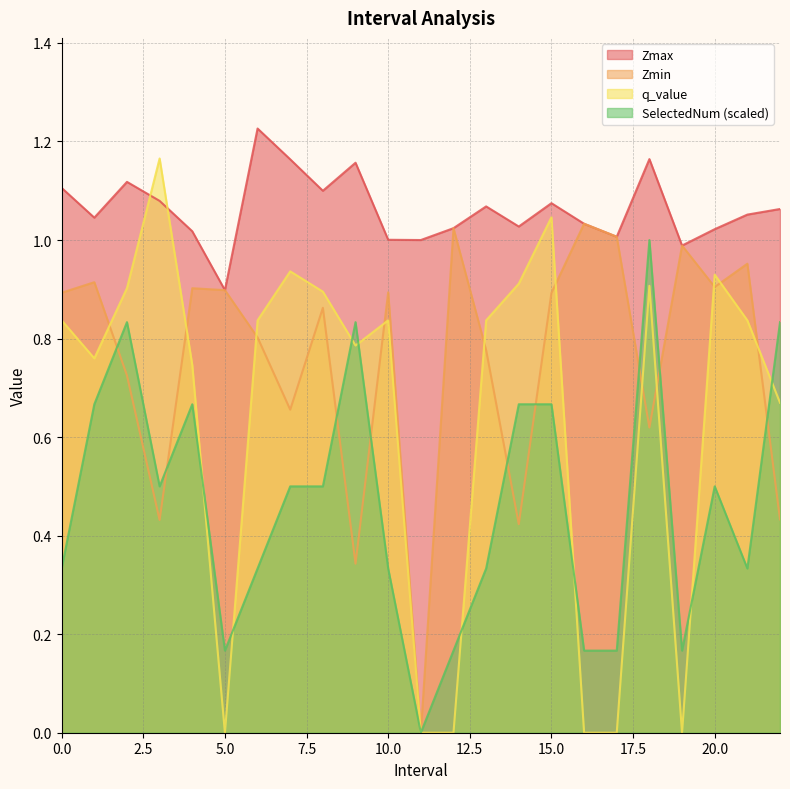

How many intersections are there between Zmin and q_value?

11